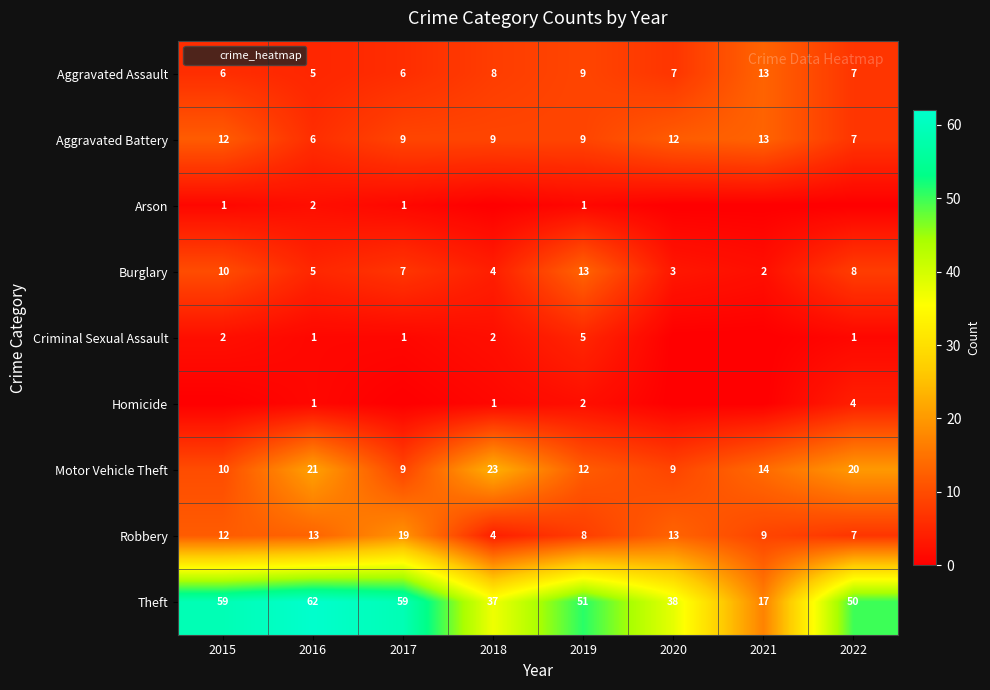

How many data points does each series have?

8